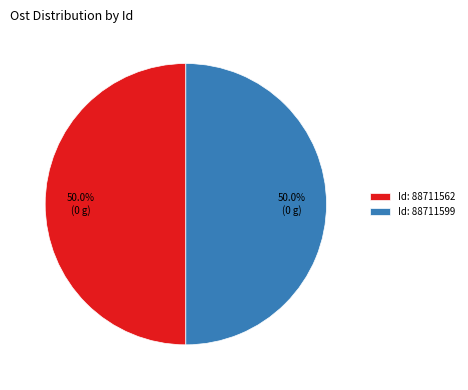

Approximately how many times larger is the value at Id: 88711562 compared to Id: 88711599?

1.0